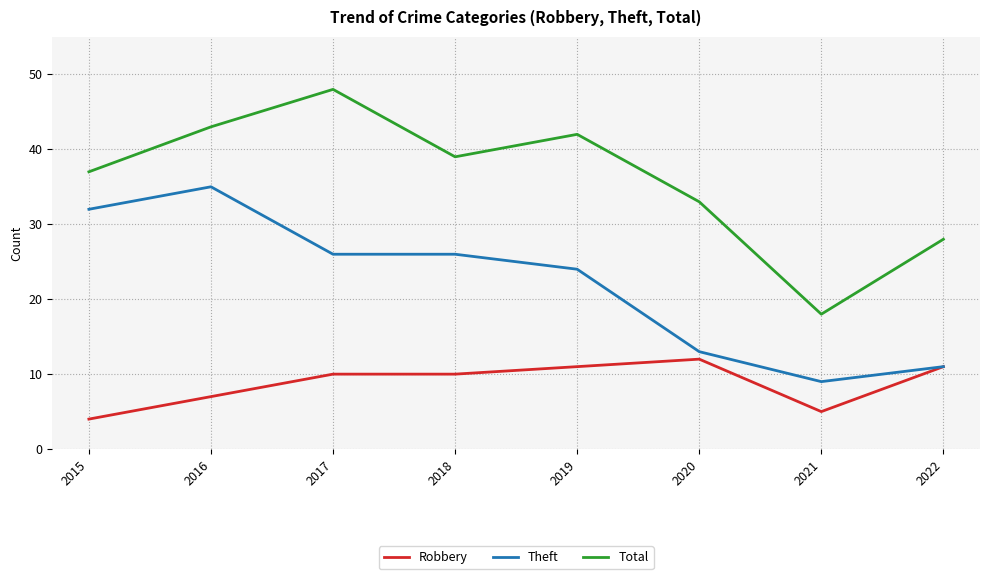

Which series changed the most between 2015 and 2017?

Total